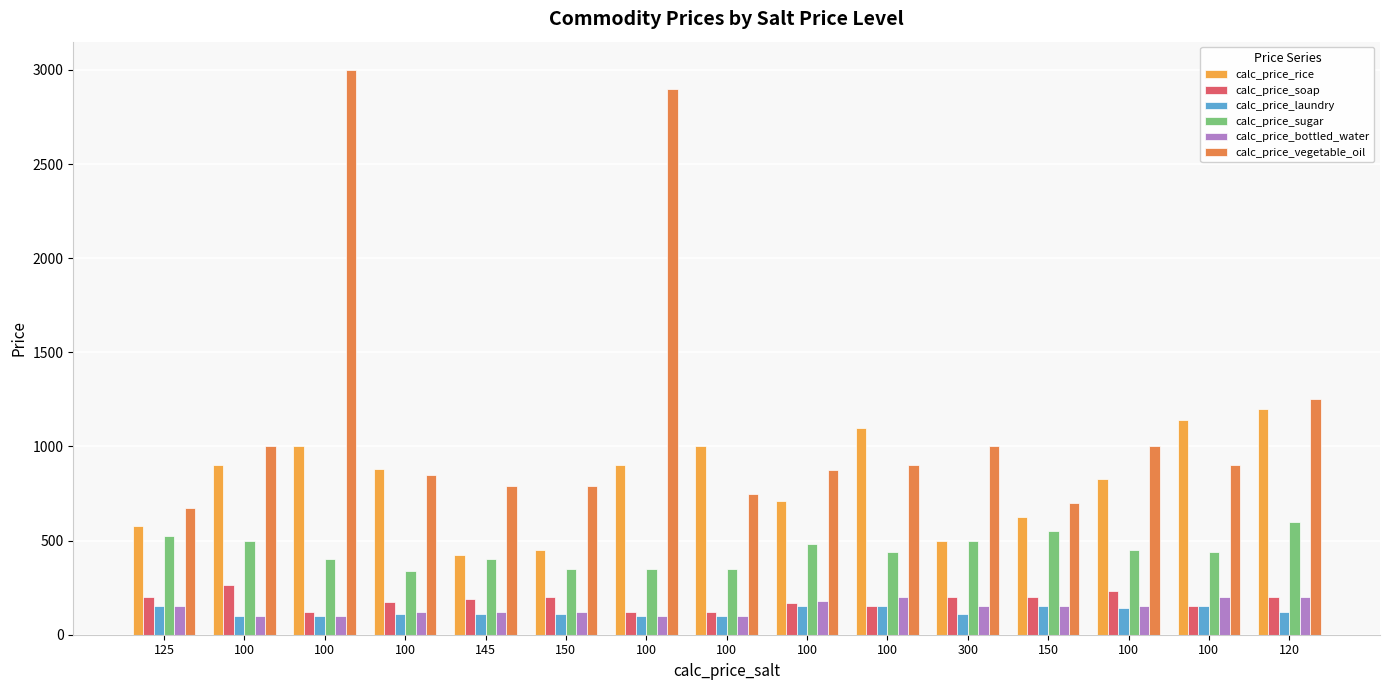

Are the bars horizontal?

No